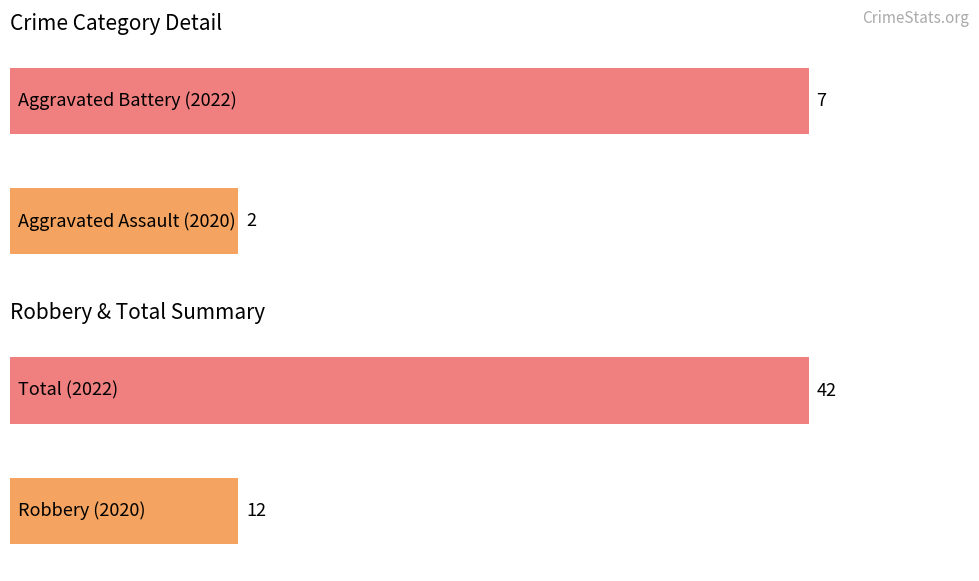

The Aggravated Assault series shows 5 at 2019. True or false?

False